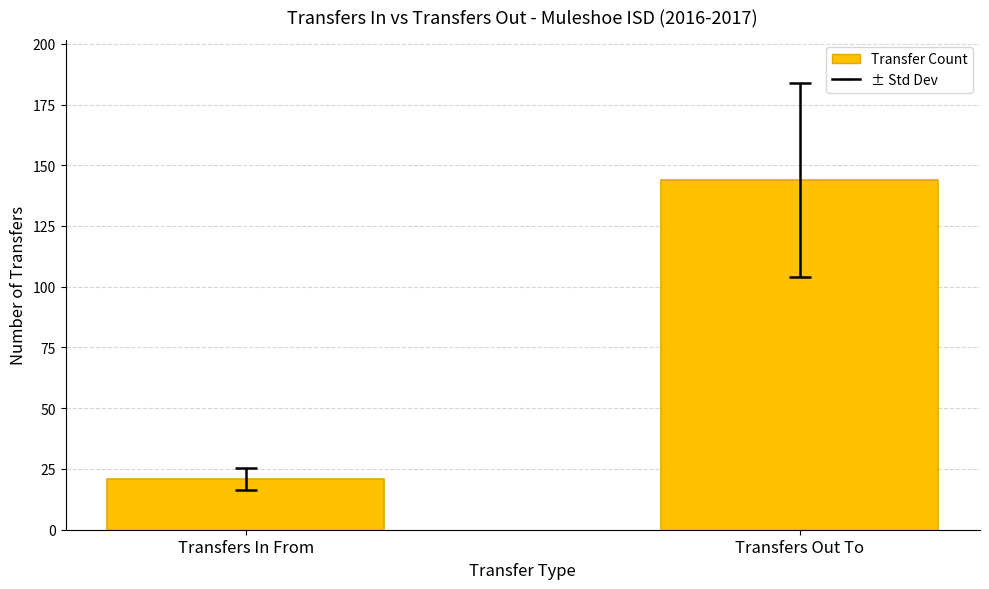

True or false: the data shows 144 at Transfers Out To.

True